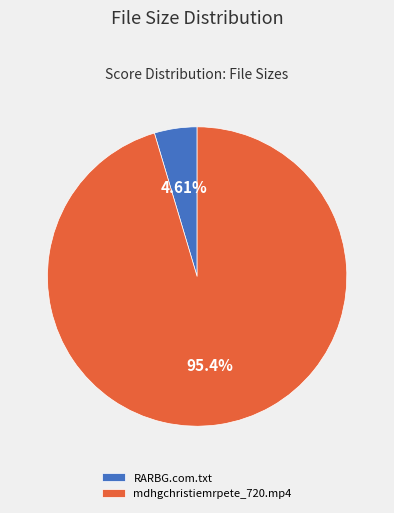

How many segments does this pie chart have?

2